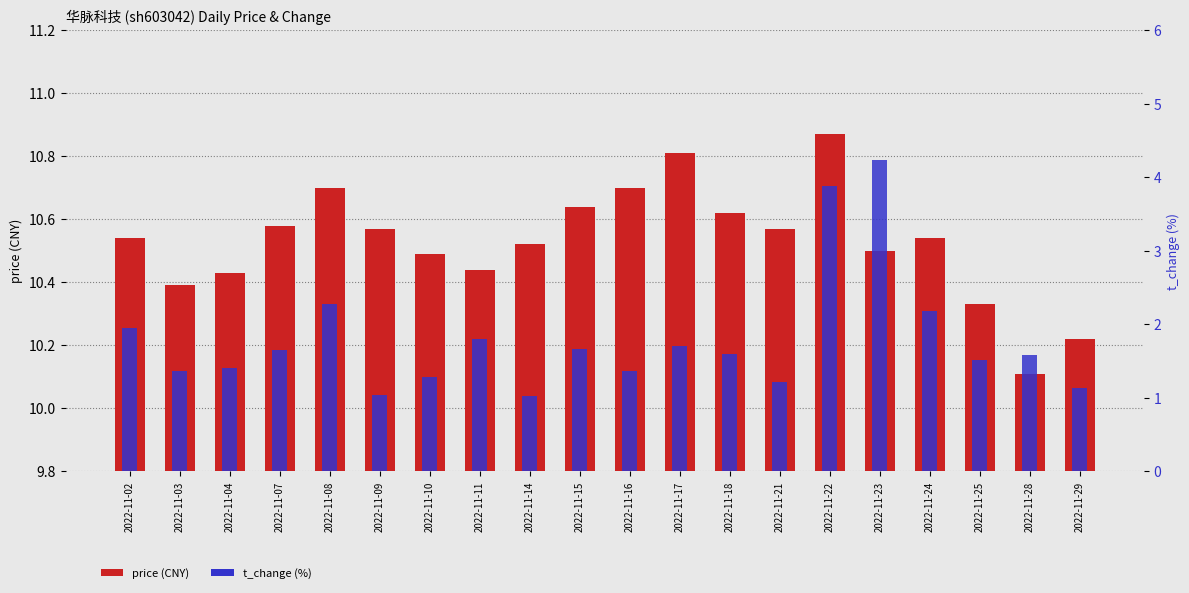

What is the spread (max minus min) of values at 2022-11-10?

9.2